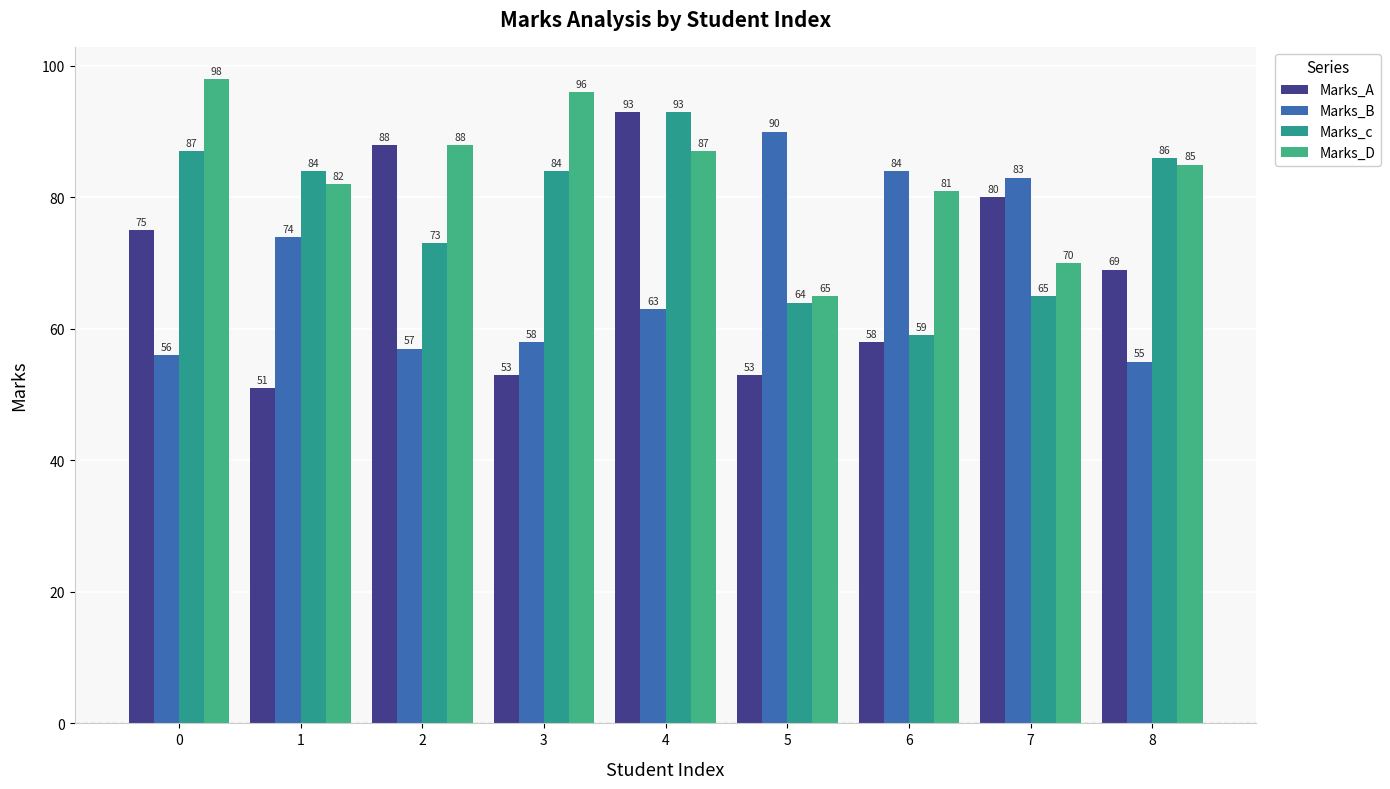

What is the greatest value displayed?

98